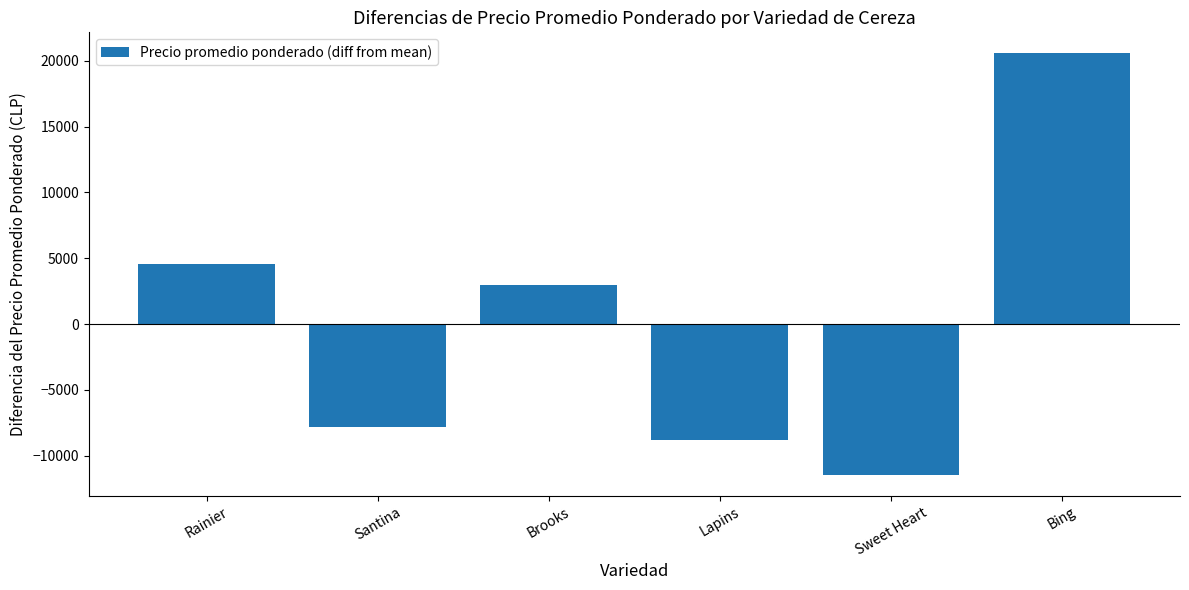

Reading left to right, extract all data points from this chart.

Rainier=4555.6	Santina=-7819.4	Brooks=2972.2	Lapins=-8819.4	Sweet Heart=-11444.4	Bing=20555.6